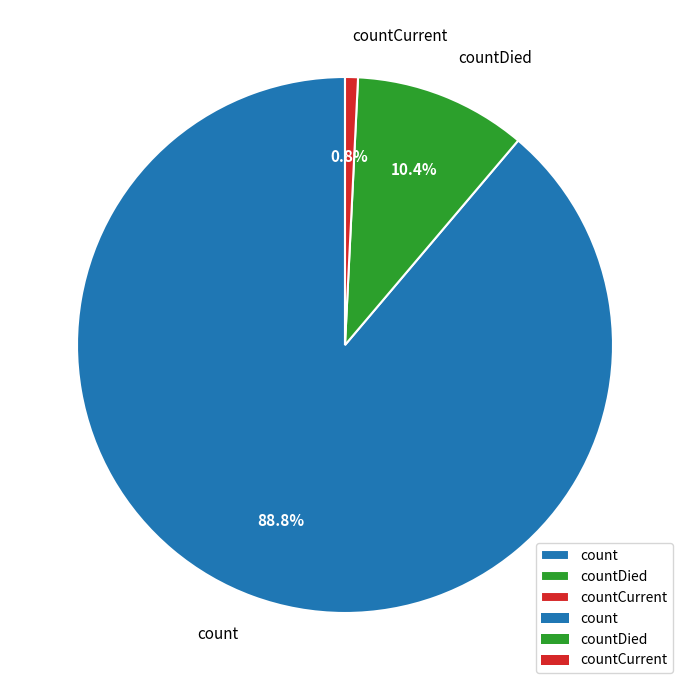

How much of the chart is everything except count?

11.2%